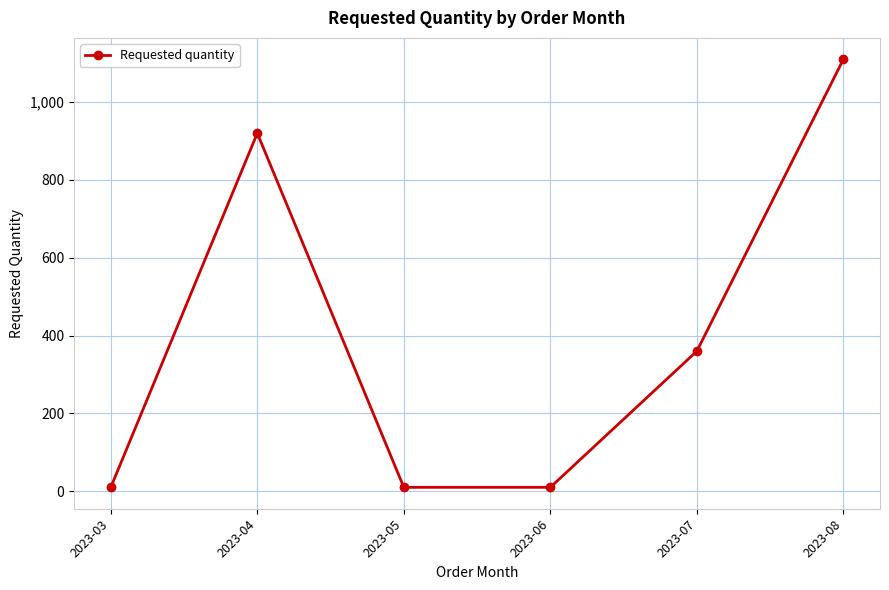

Where does the data first go above 360?

2023-04